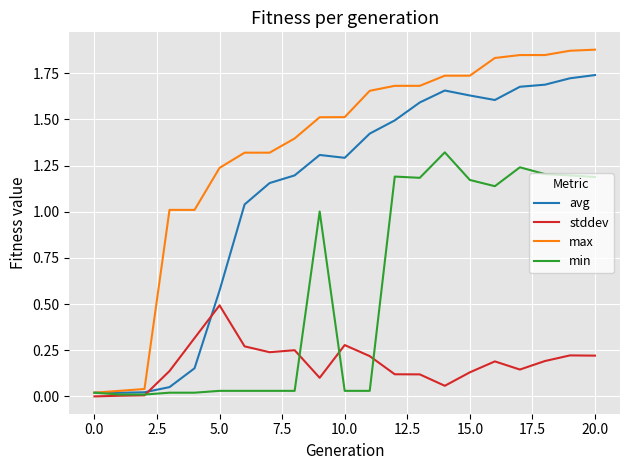

Which series has the widest spread of values?

max